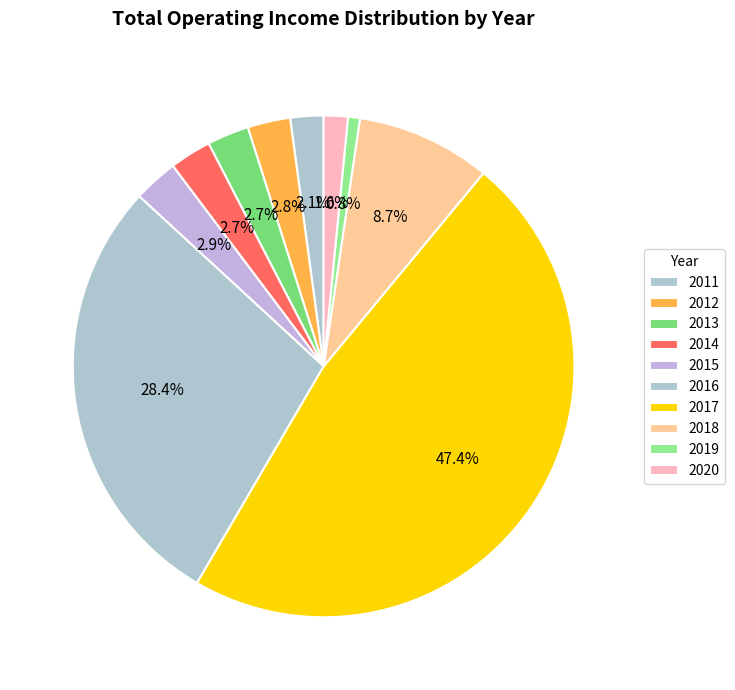

To the nearest percent, what percentage of the pie is 2012?

3%